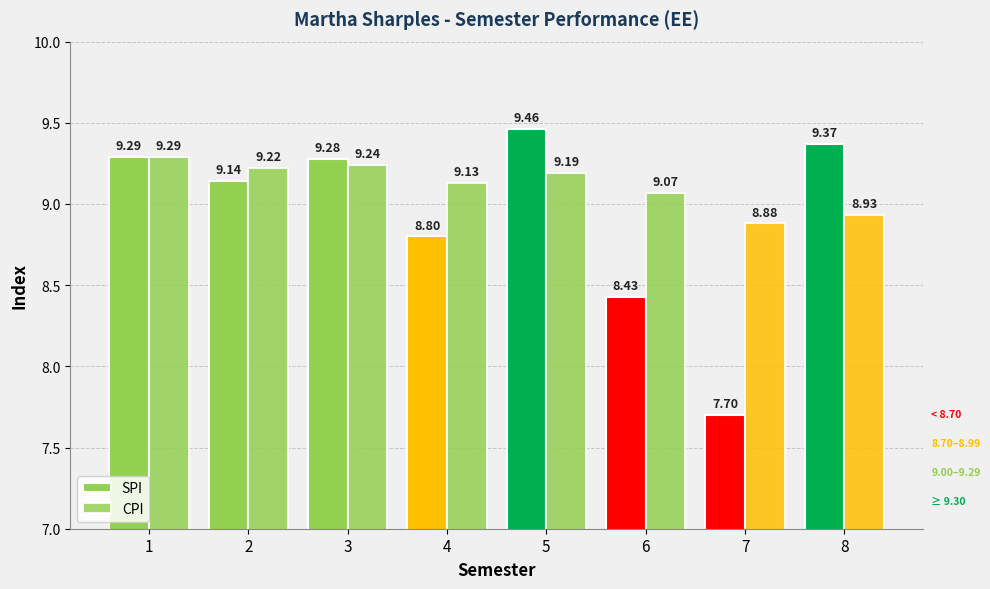

How many data points in SPI are less than 9?

3